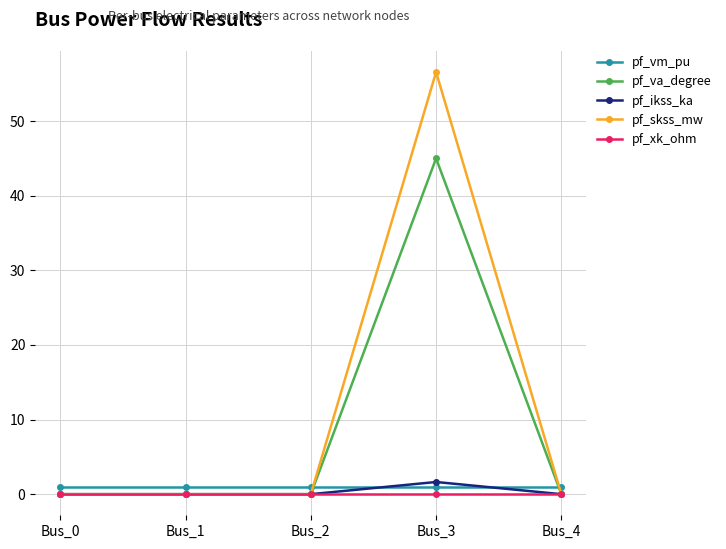

What is the total value across all series at Bus_0?

1.0